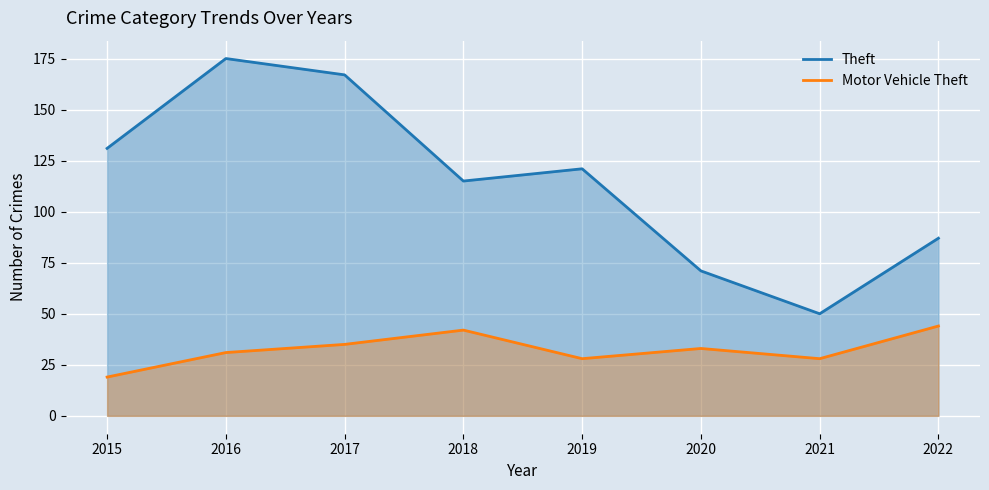

The value of Motor Vehicle Theft at 2016 is 31. True or false?

True